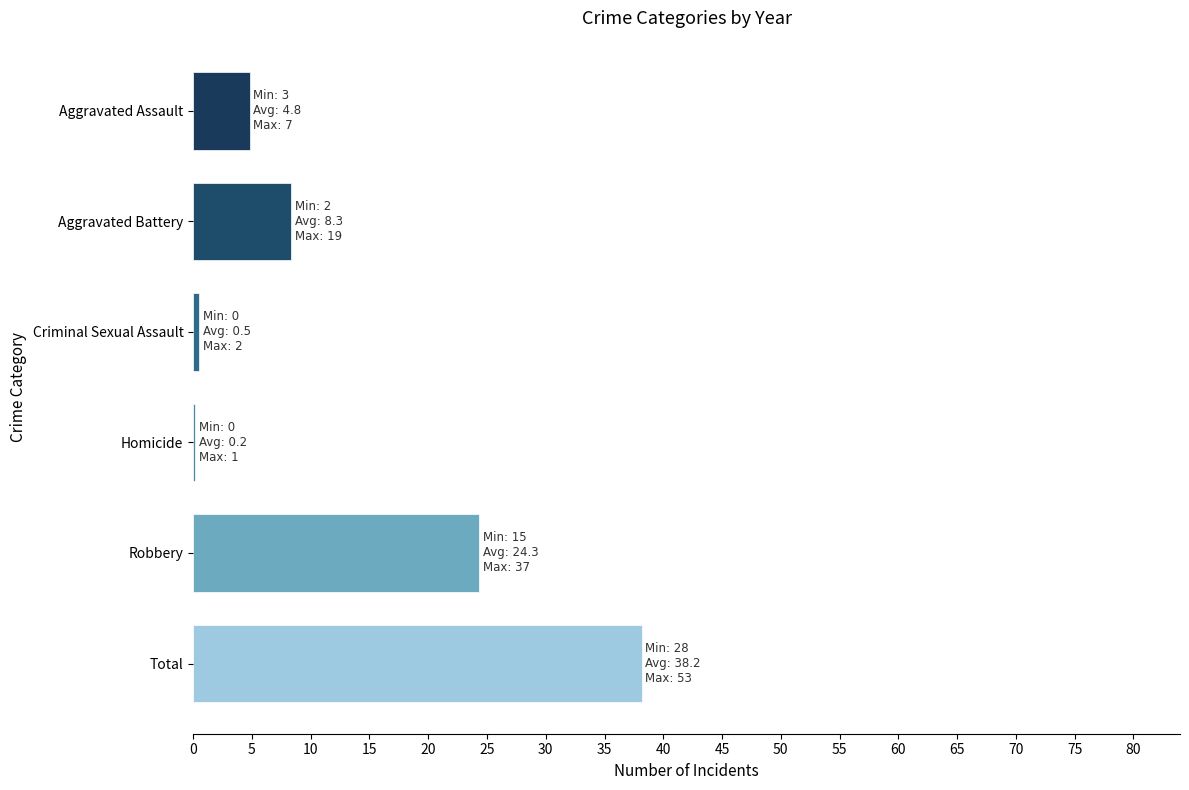

Which category has the highest value across all series?

Total